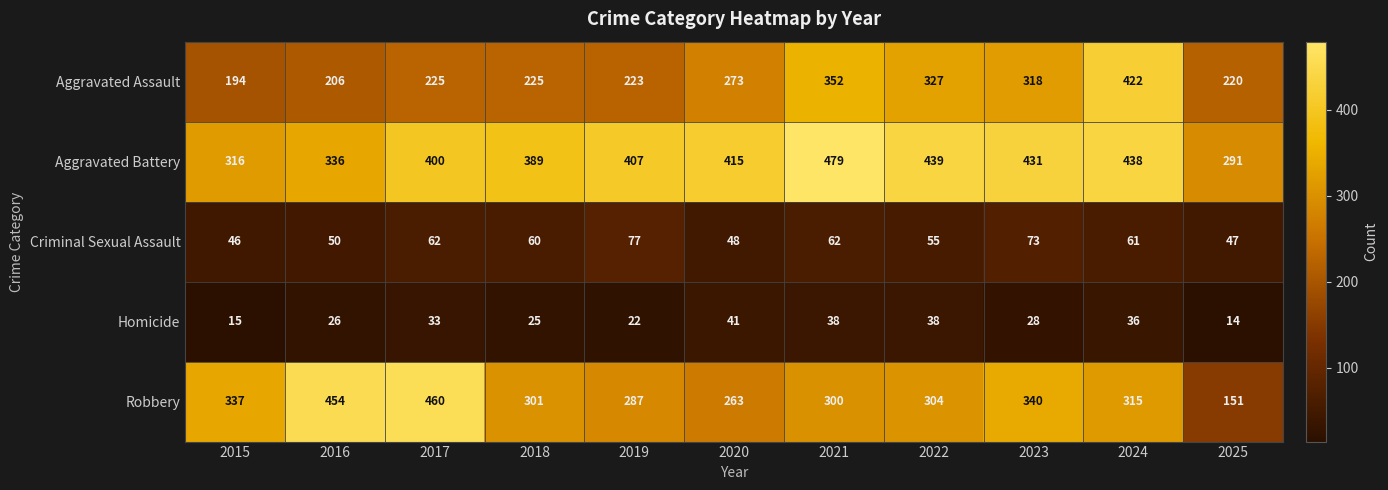

At which label is Criminal Sexual Assault closest to 61?

2024